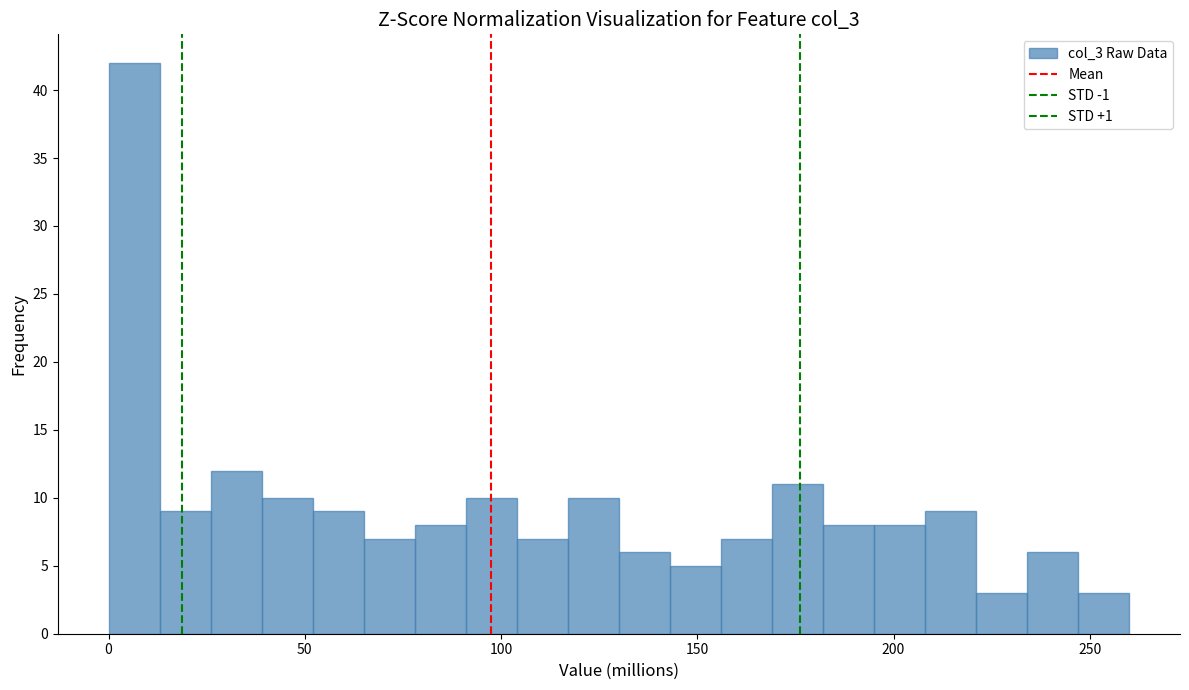

Around what value on the x-axis is the tallest bar? Give the approximate position of its centre, as read against the axis.

5